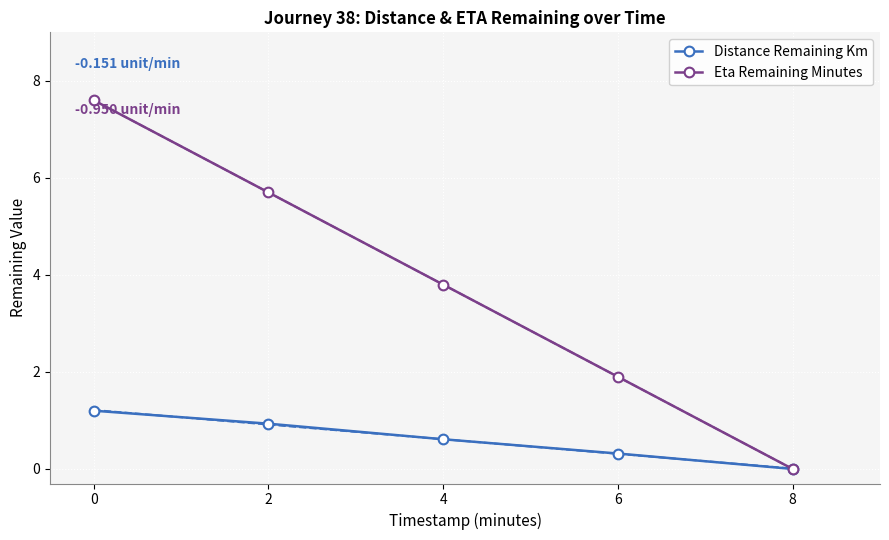

List the labels in order of Distance Remaining Km value, smallest first.

8, 6, 4, 2, 0